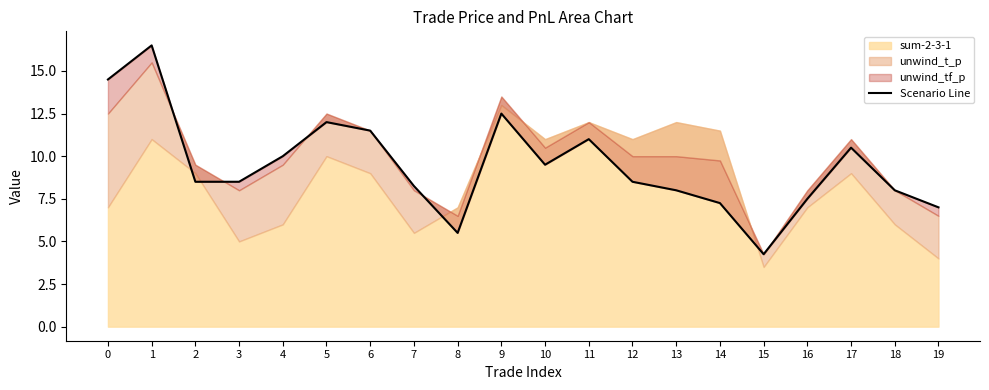

At which category does the chart reach its peak across all series?

1